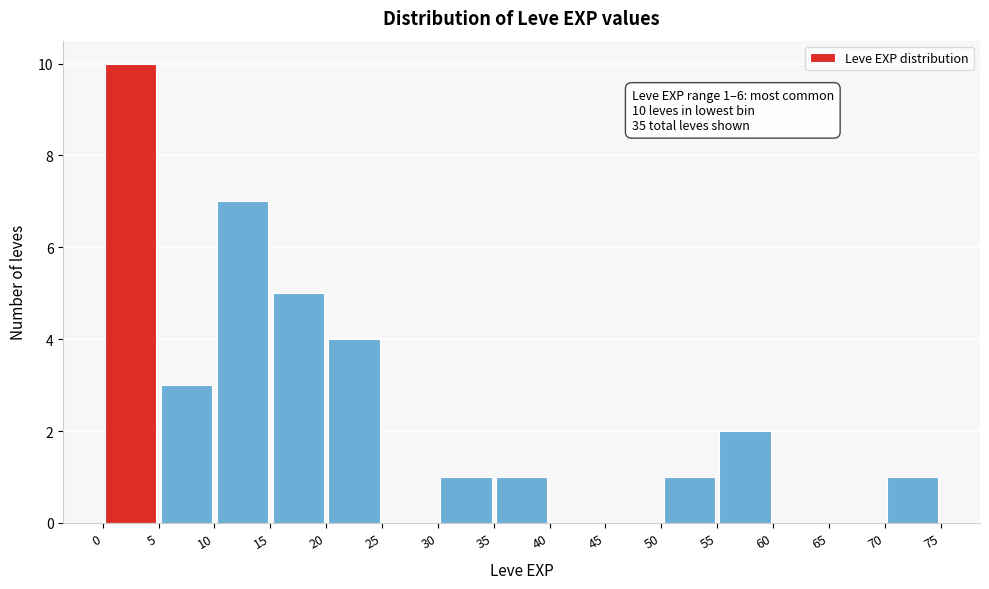

Over which range of the x-axis is the bar tallest?

0 to 5